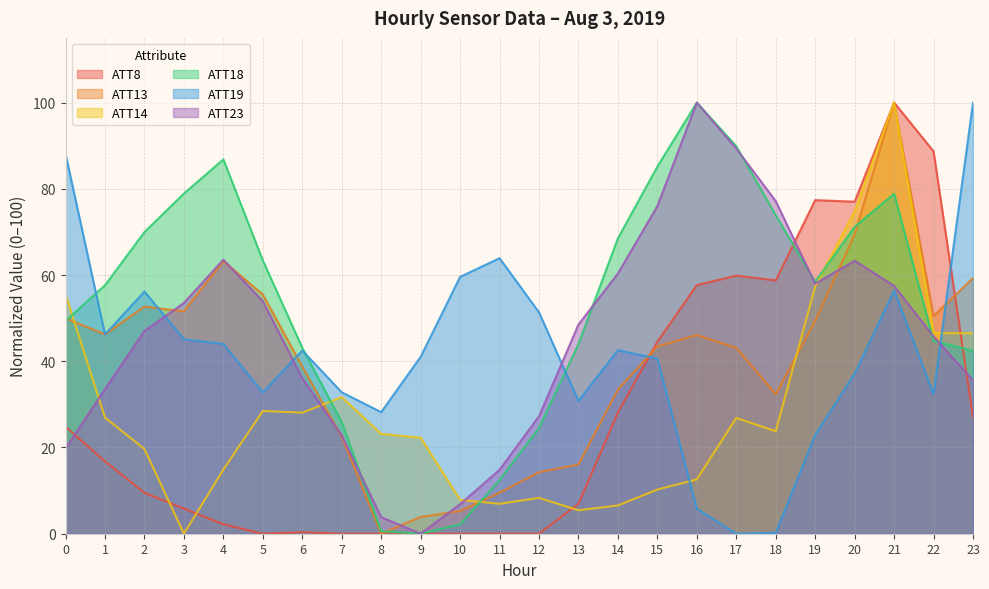

How many values in the ATT23 series exceed 48?

12